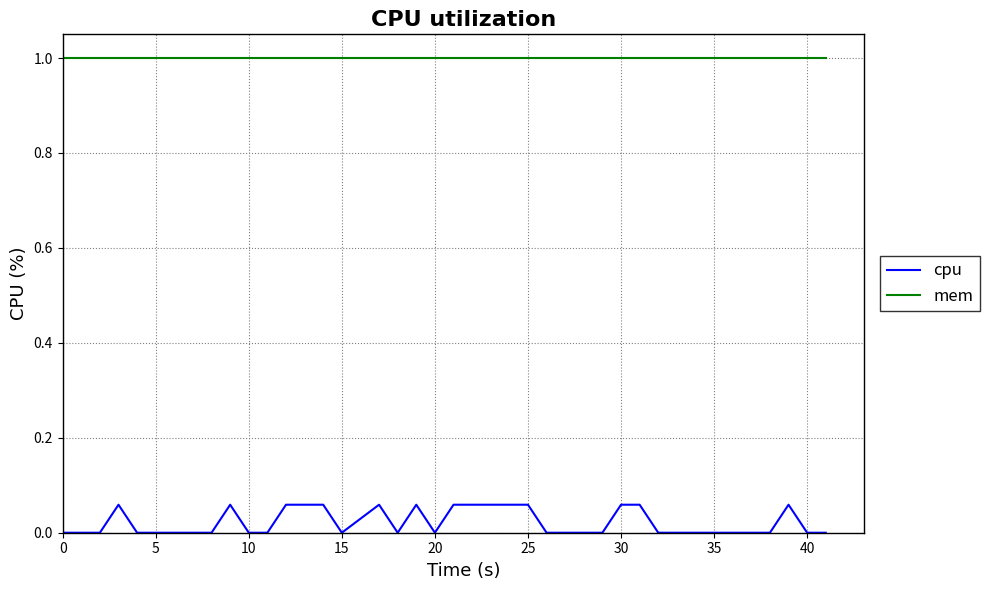

Rank the series by their average value, from lowest to highest.

cpu, mem